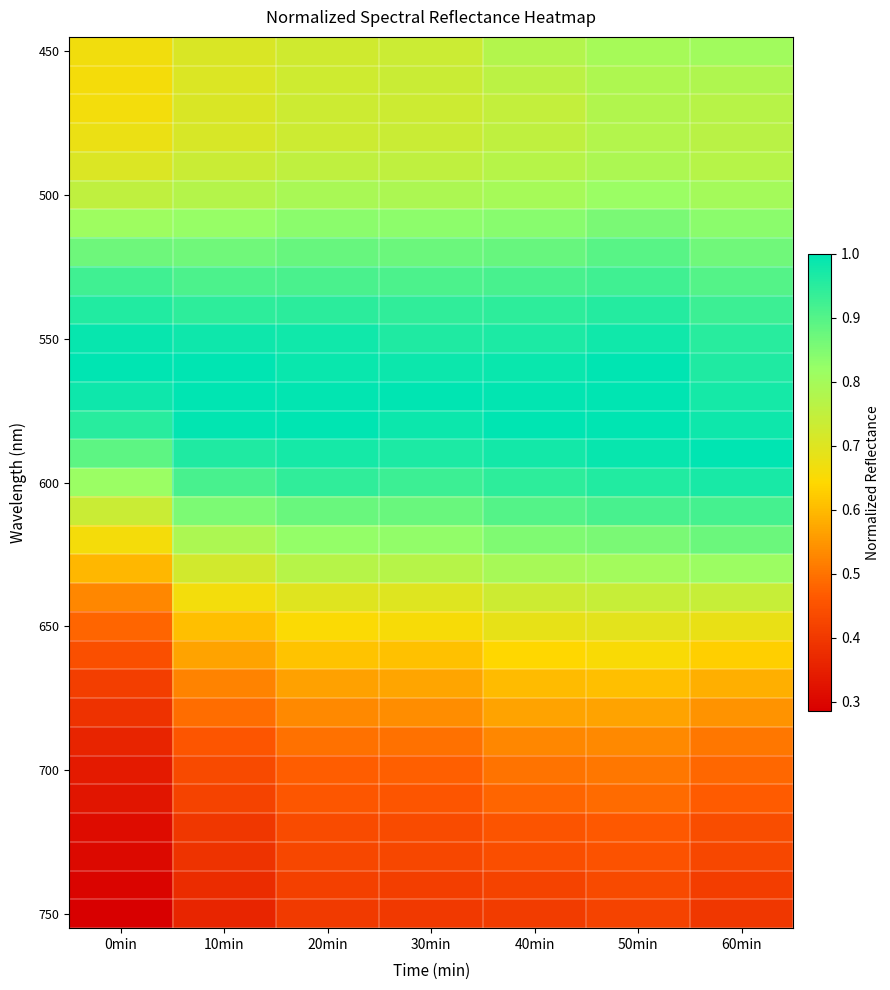

How many series are shown in this chart?

31